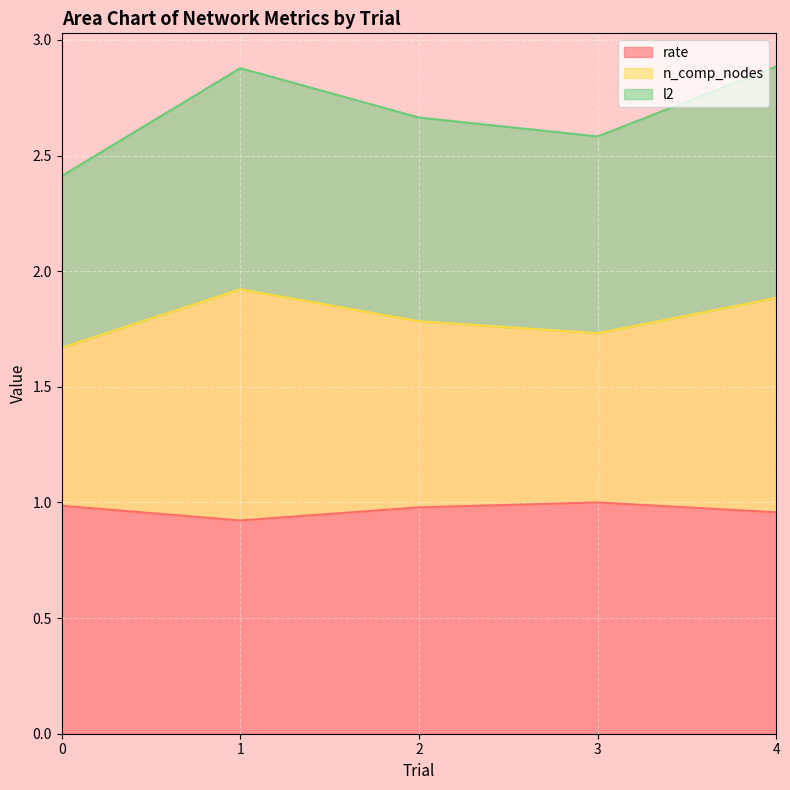

True or false: rate has more than 0 points higher than both neighbors.

True